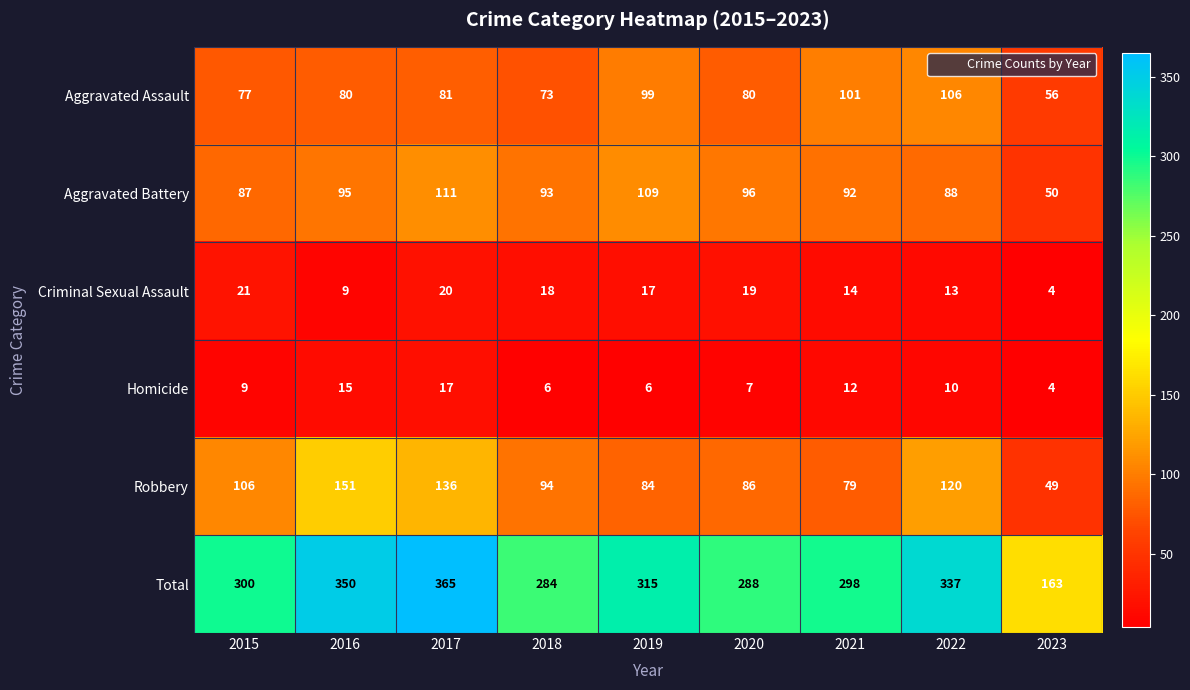

Rank the series by their maximum value, from highest to lowest.

Total, Robbery, Aggravated Battery, Aggravated Assault, Criminal Sexual Assault, Homicide